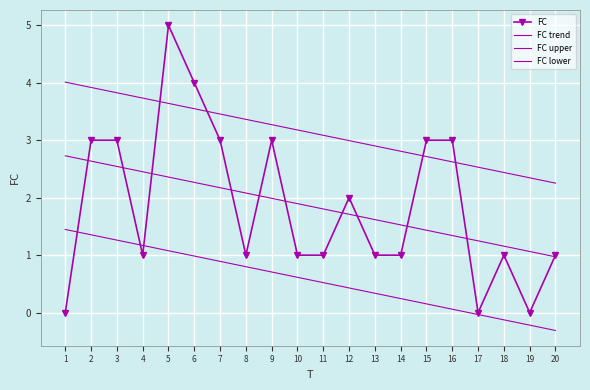

True or false: FC trend has more than 0 interior local peaks.

False